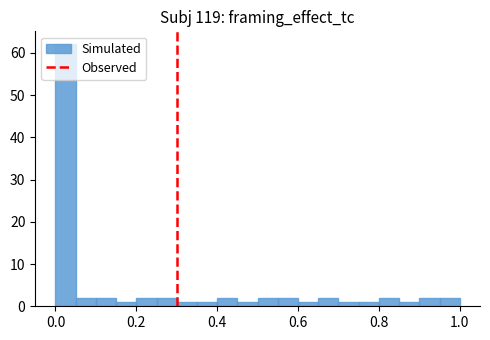

Read against the x-axis, roughly where is the centre of the tallest bar?

0.02